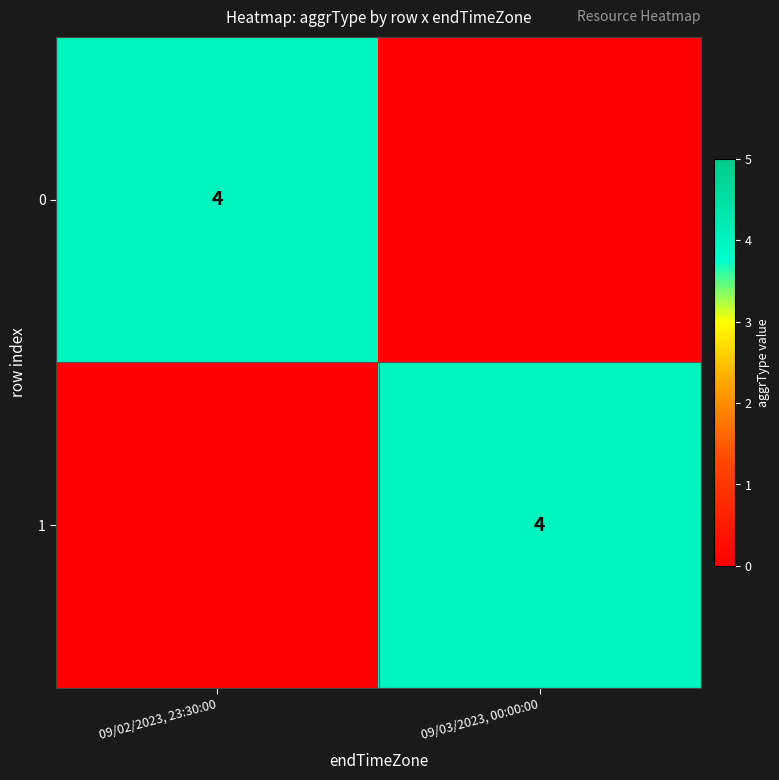

At how many categories does at least one series exceed 1?

2